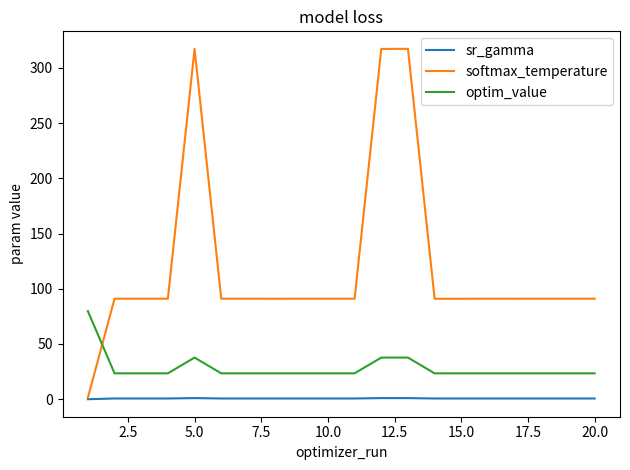

What is the average value of the softmax_temperature series?

120.5